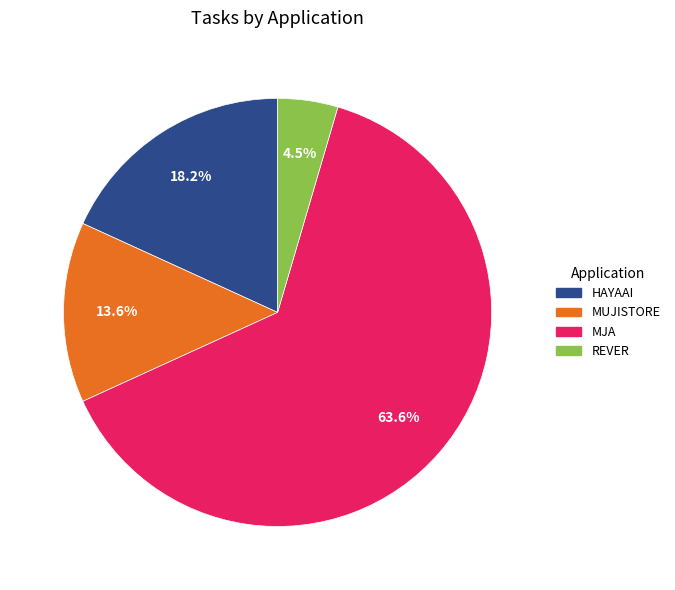

Which category has the smallest portion of the pie?

REVER